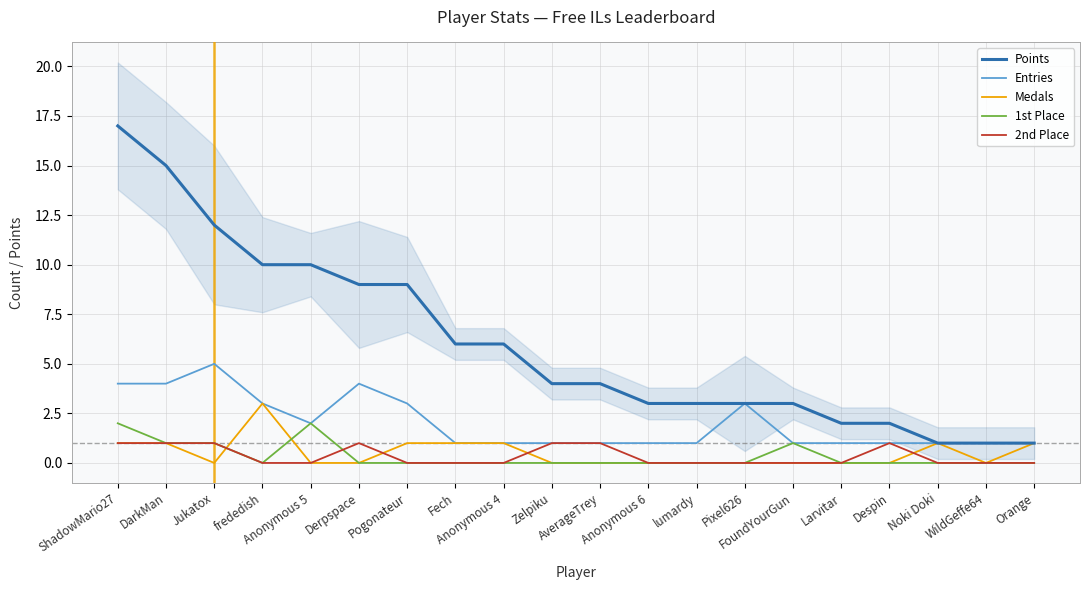

At which label does Points reach its peak?

ShadowMario27